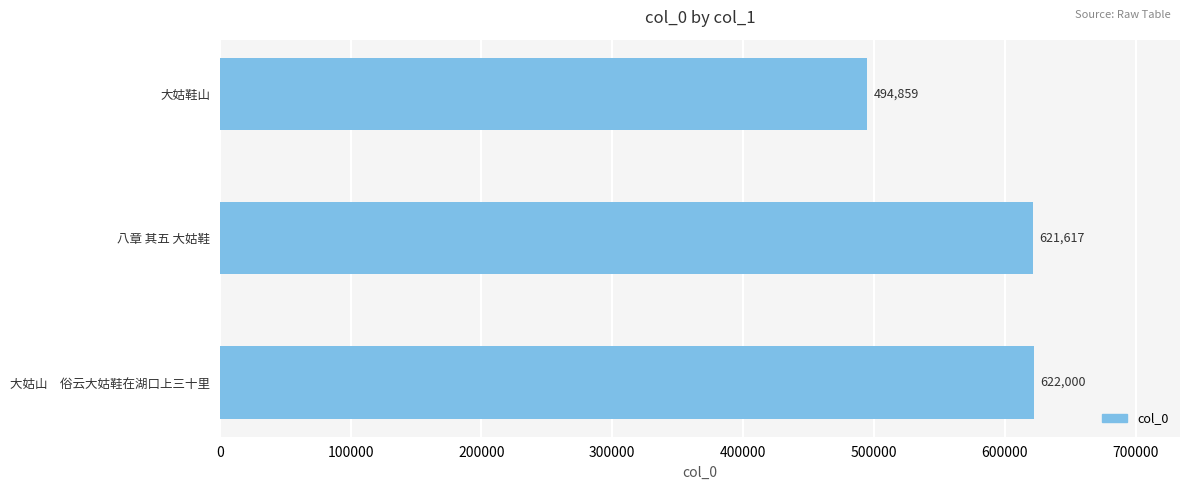

List the labels in order of value, largest first.

大姑山　俗云大姑鞋在湖口上三十里, 八章 其五 大姑鞋, 大姑鞋山